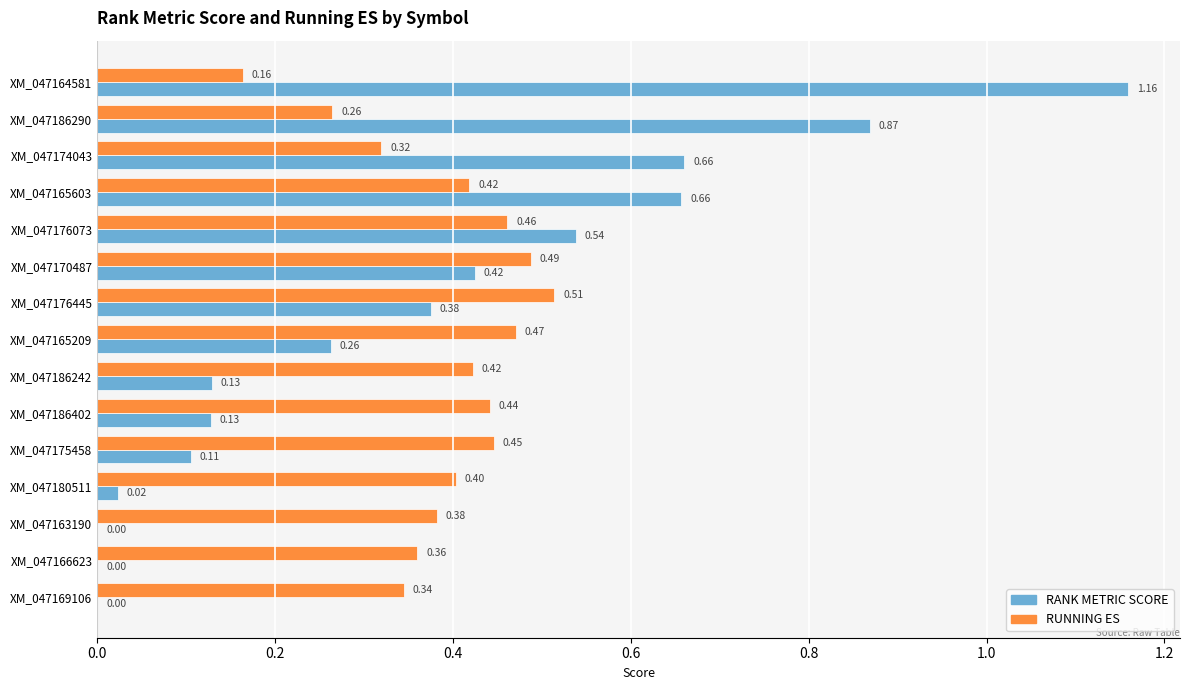

What is the sum of the RUNNING ES values at XM_047174043 and XM_047176073?

0.8